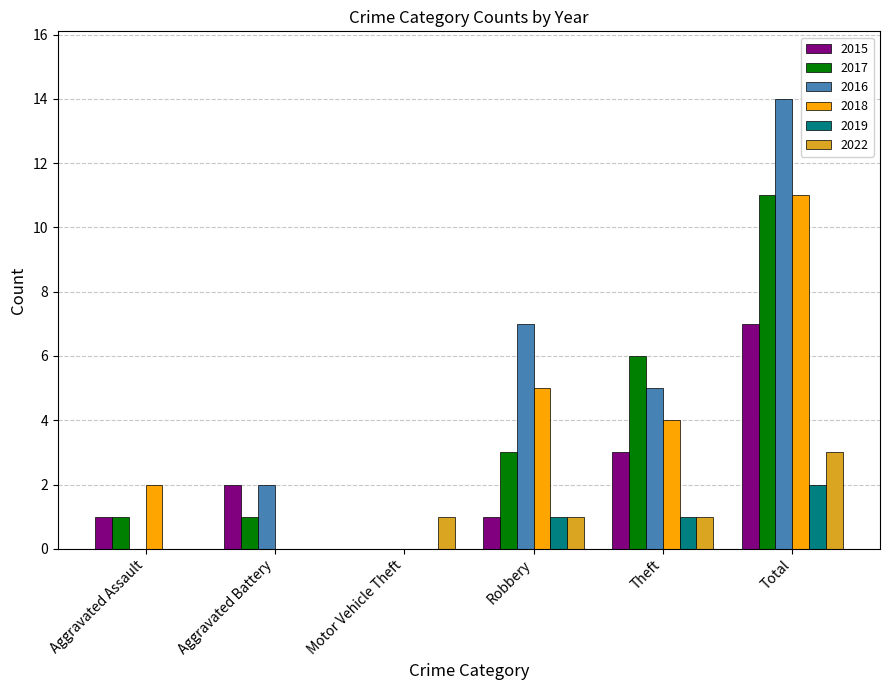

How many distinct data groups are displayed?

6